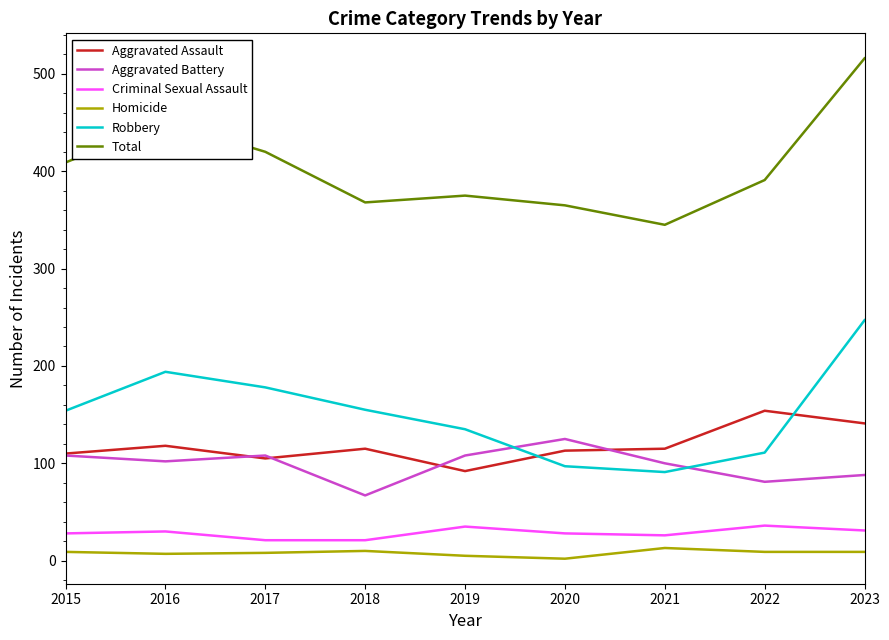

What is the maximum value shown in the chart?

516